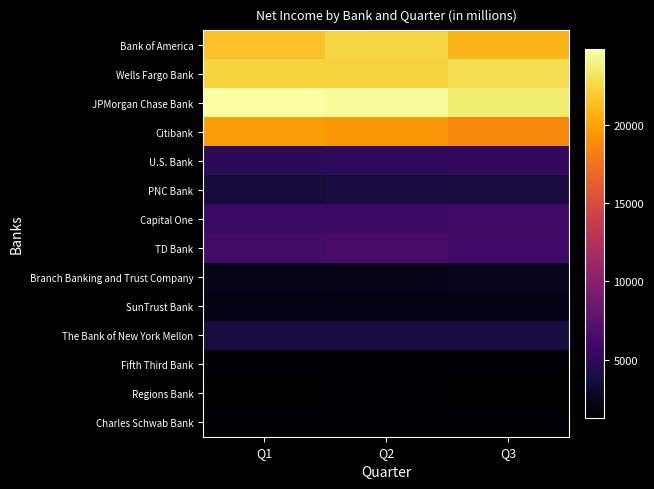

How many distinct data groups are displayed?

14